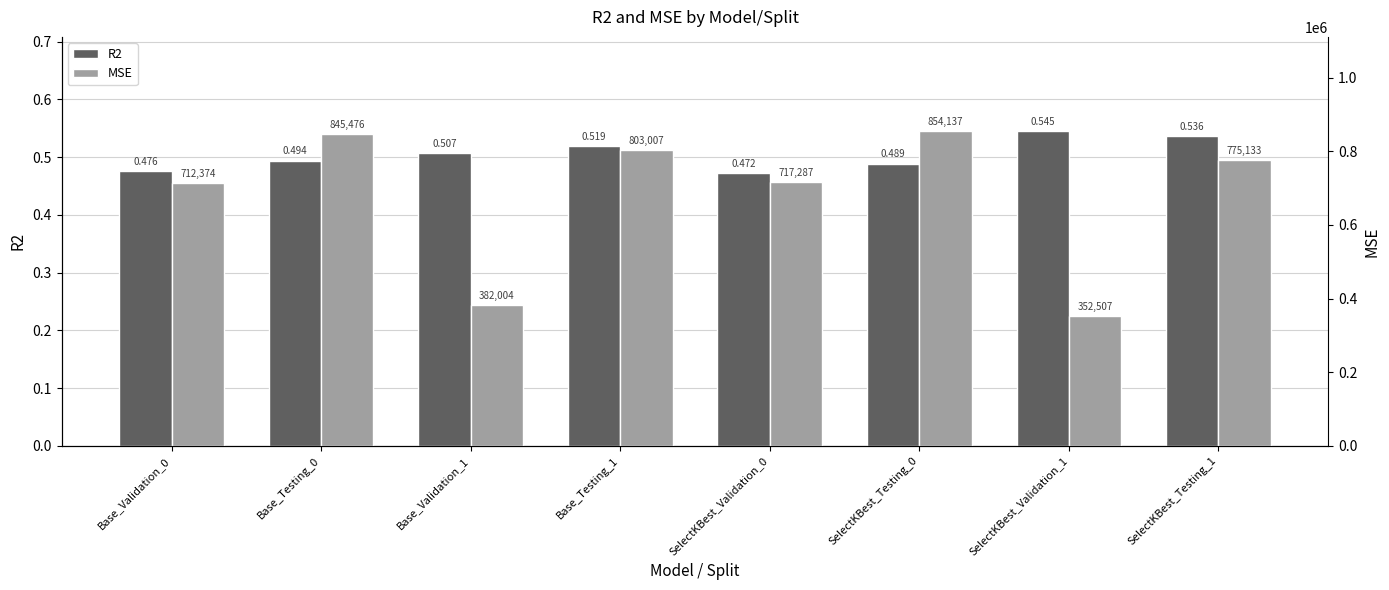

What is the label of the 2nd bar from the left?

Base_Testing_0